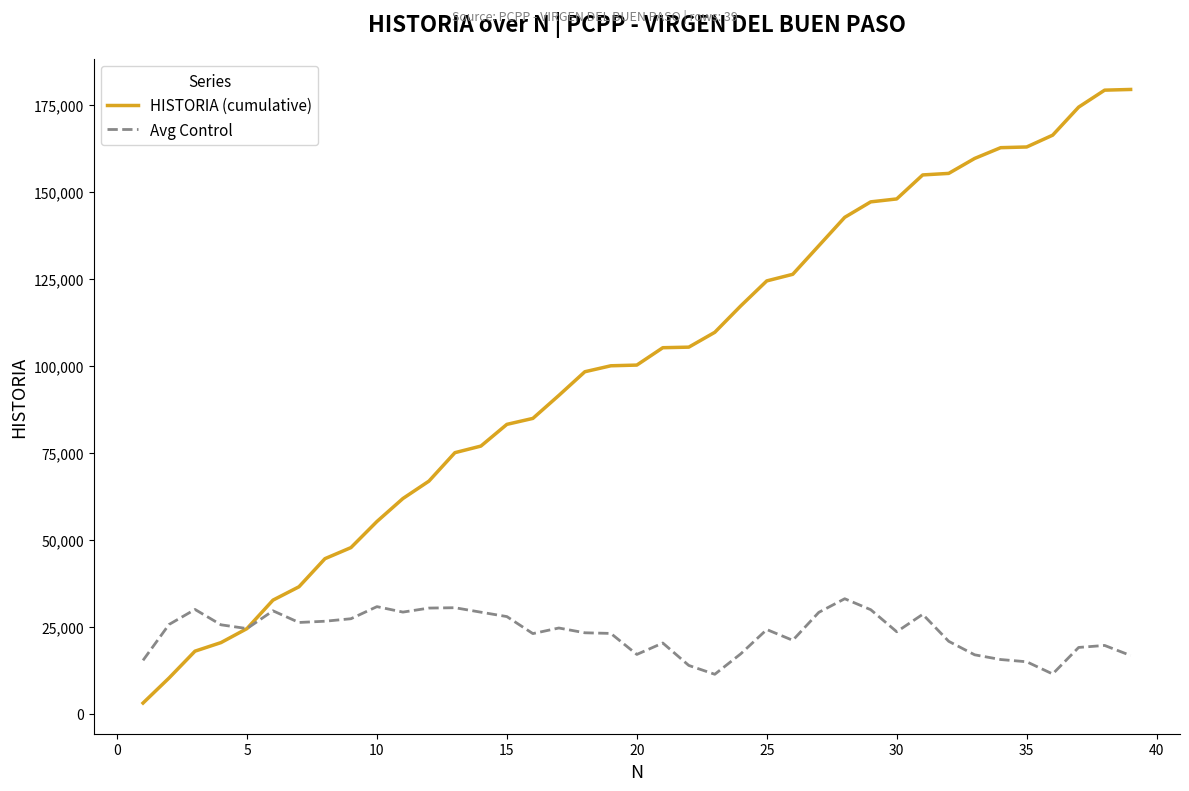

Which series has the largest range (max minus min)?

HISTORIA (cumulative)